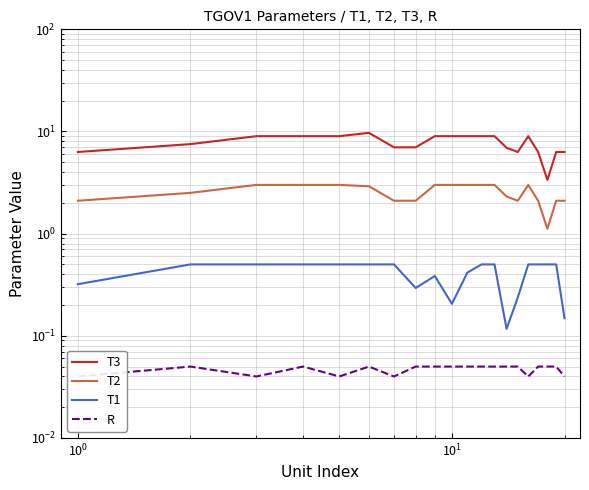

What is the highest value of the T2 series?

3.0